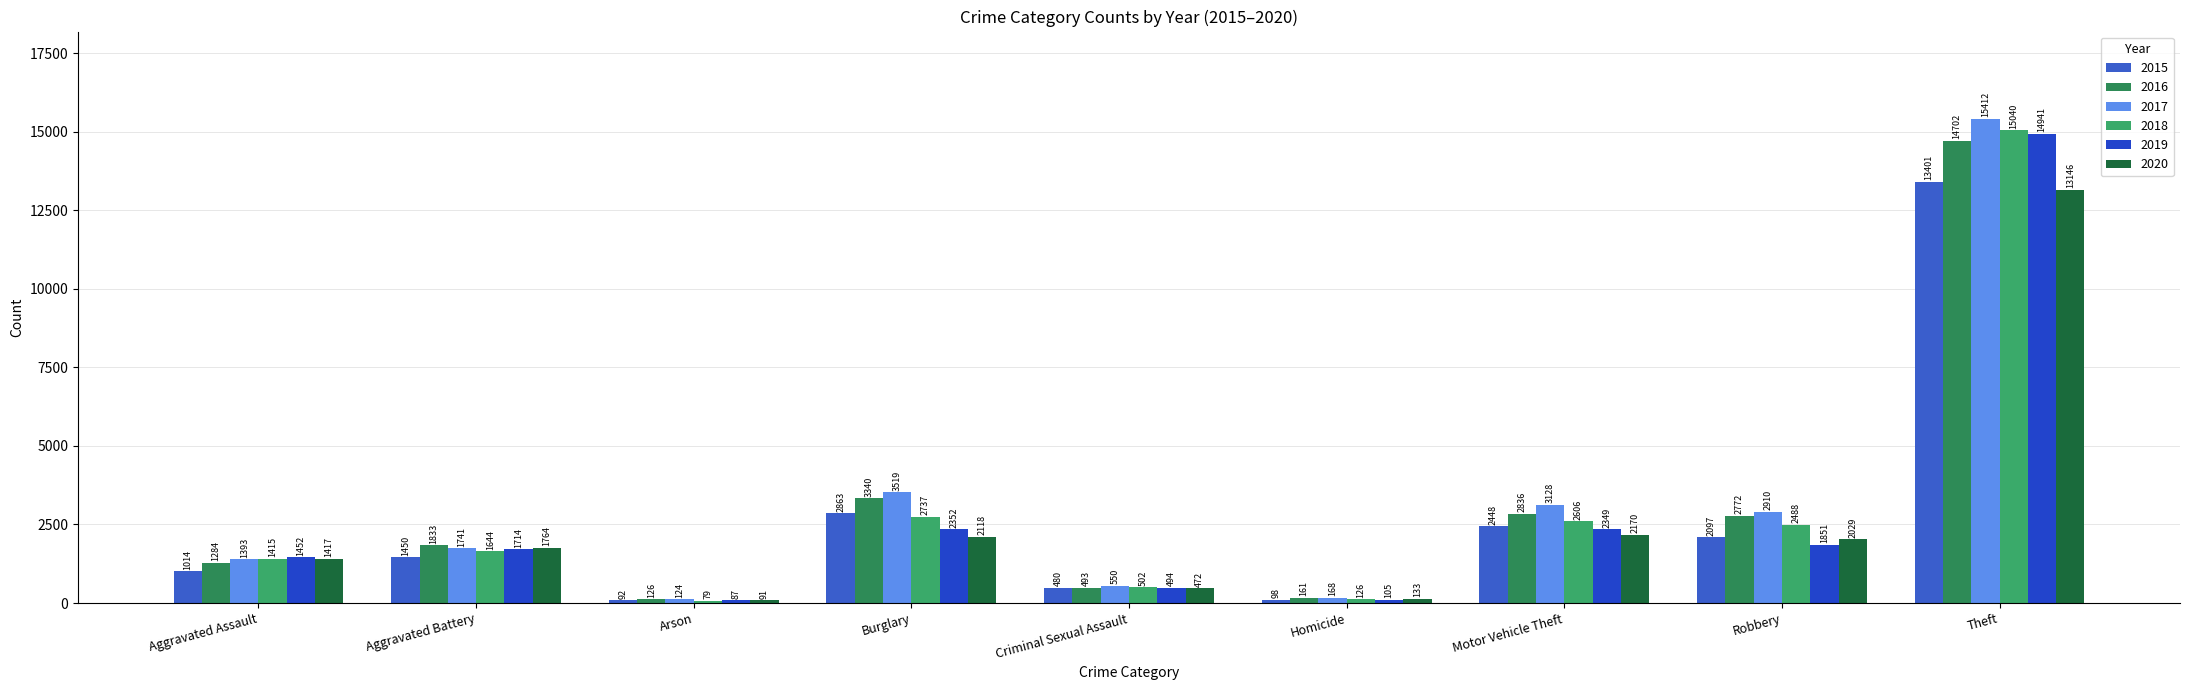

What is the lowest value of the 2019 series?

87